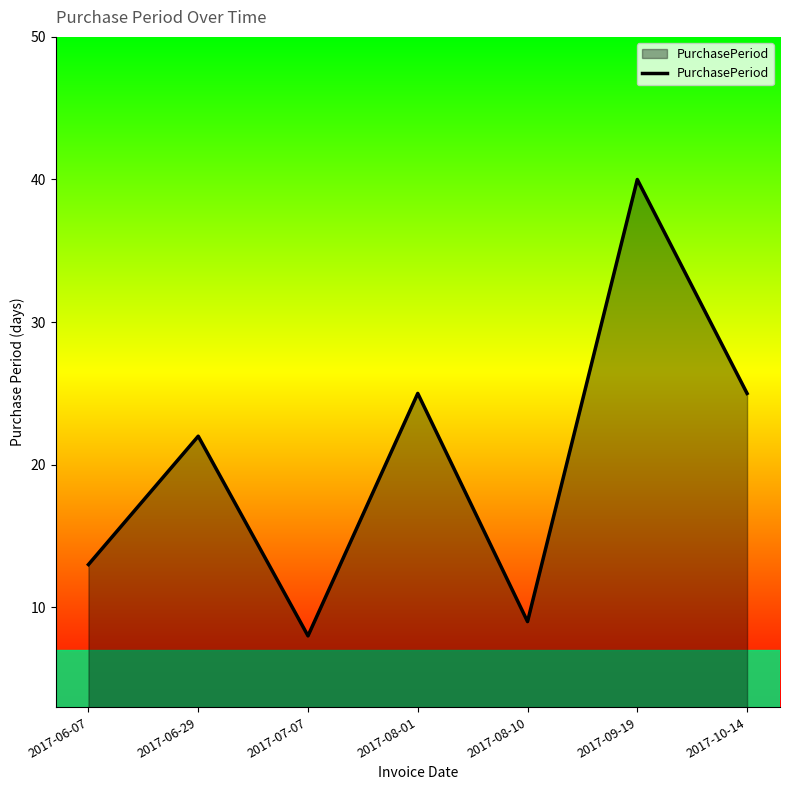

Does the chart display data point markers on the line(s)?

No